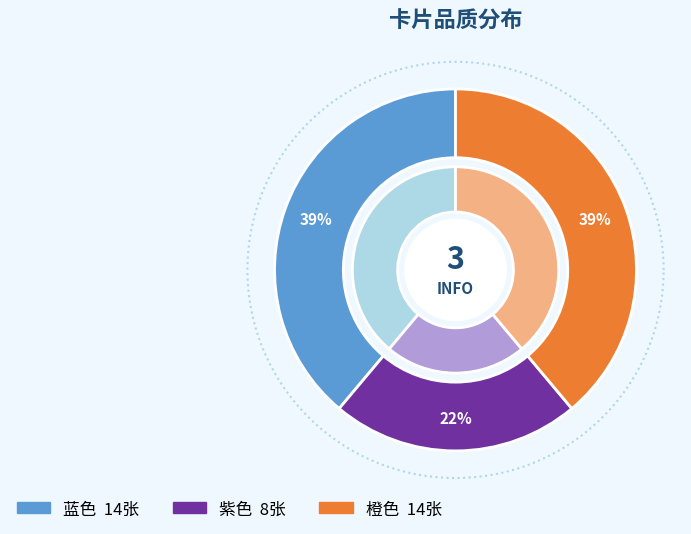

Approximately how many times larger is the value at 蓝色 compared to 橙色?

1.0